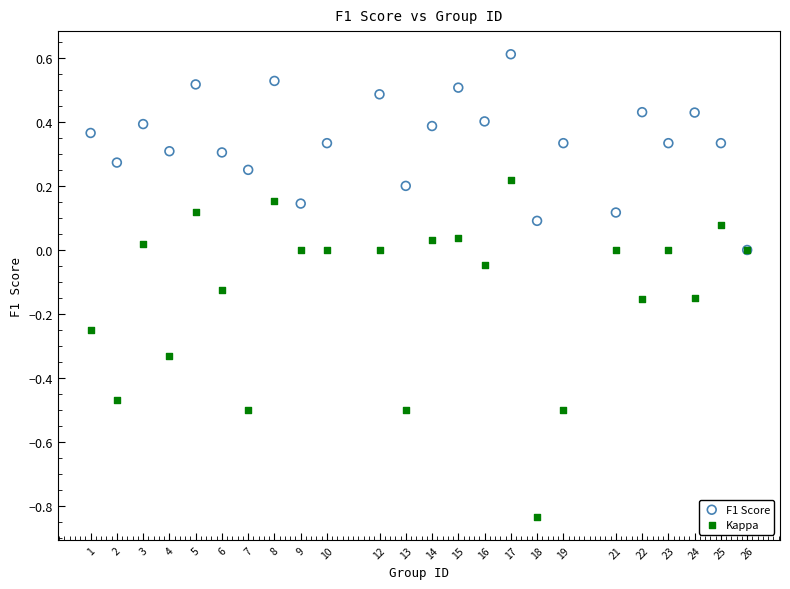

What are all the series names shown in the legend?

F1 Score, Kappa